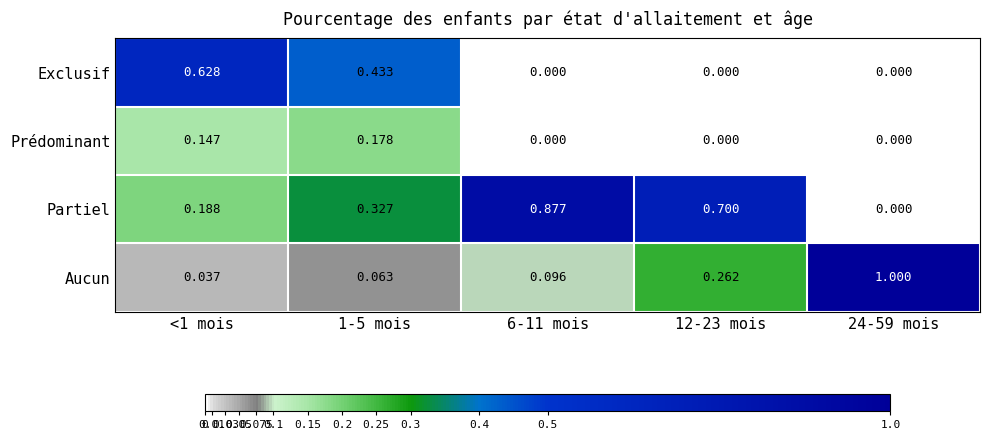

Is the value of Exclusif at 24-59 mois greater than the value of Aucun at 6-11 mois?

No